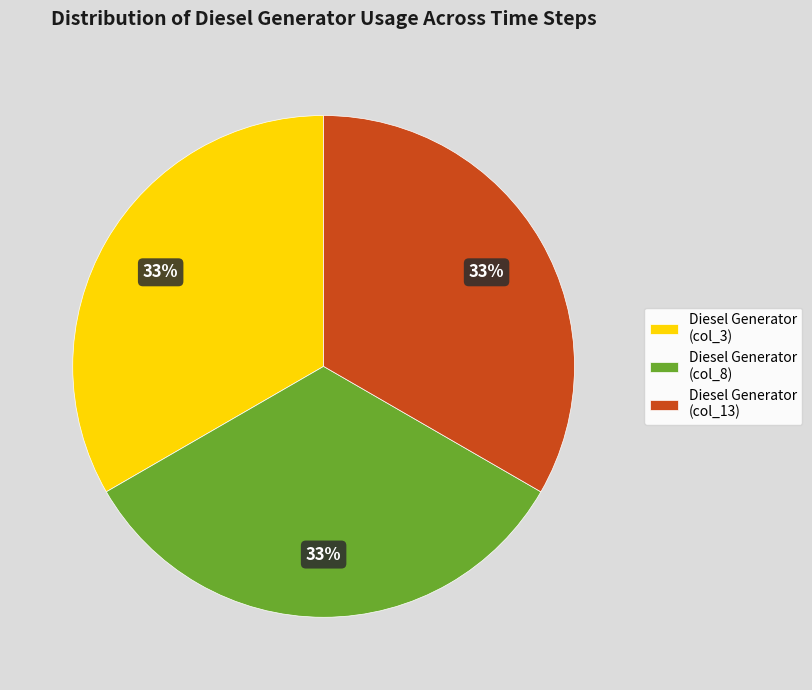

Approximately how many times larger is the value at Diesel Generator (col_13) compared to Diesel Generator (col_8)?

1.0